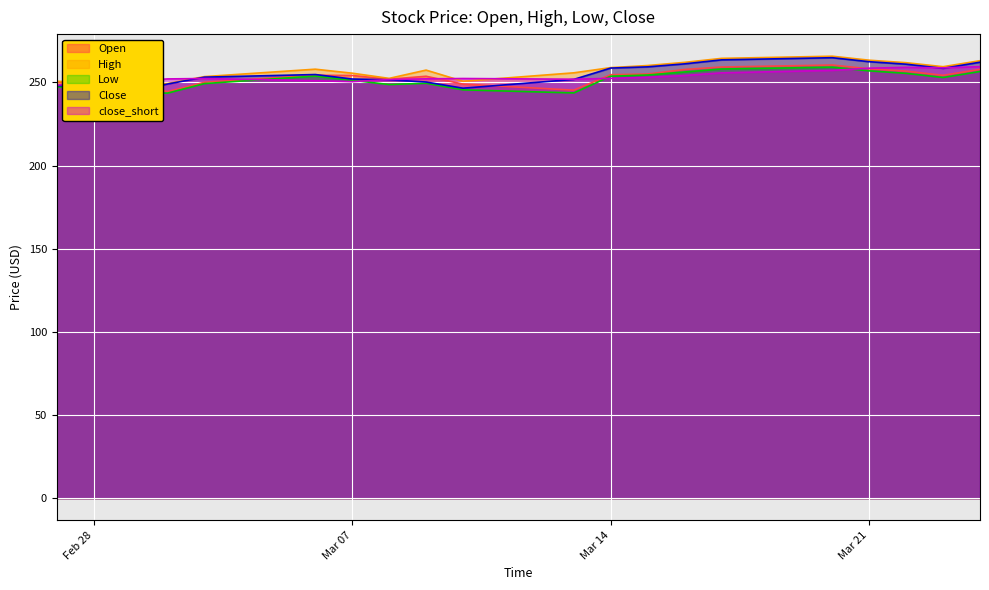

Where is the first local maximum for Low?

2023-03-06